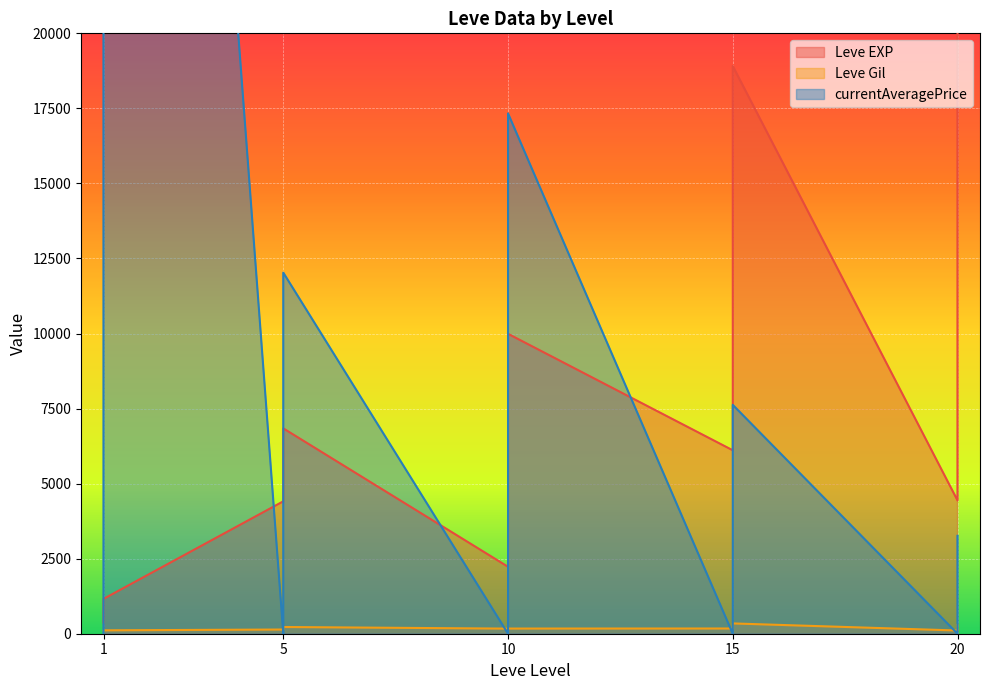

What is the sum of the Leve Gil values at 15 and 10?

515